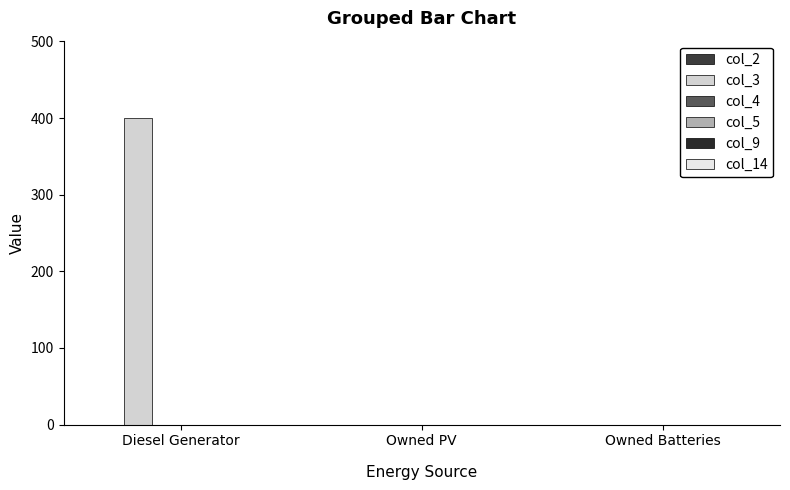

Between Owned Batteries and Diesel Generator, which is larger?

Diesel Generator